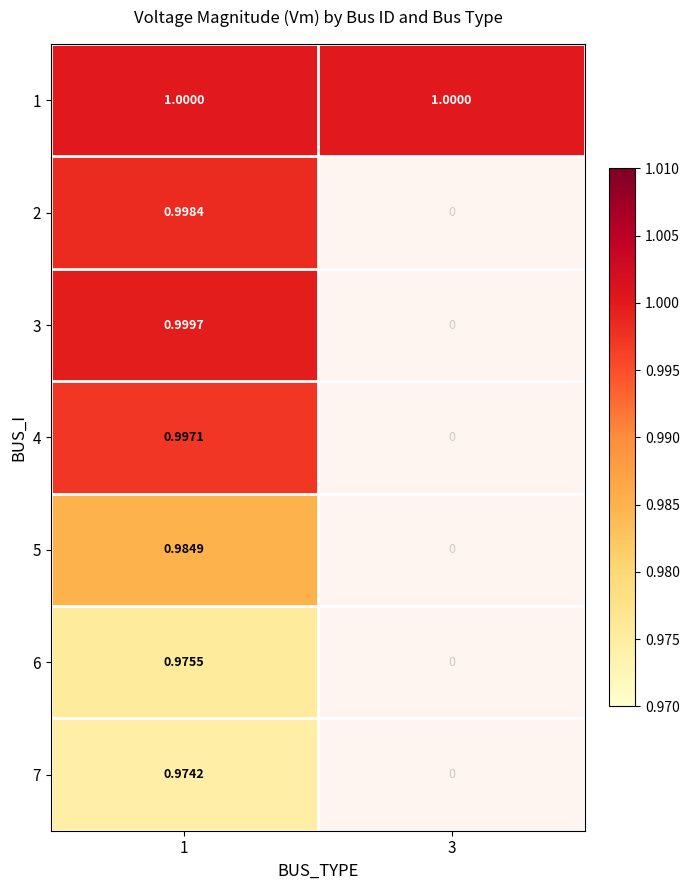

Is the value of 4 at 1 greater than the value of 6 at 3?

Yes